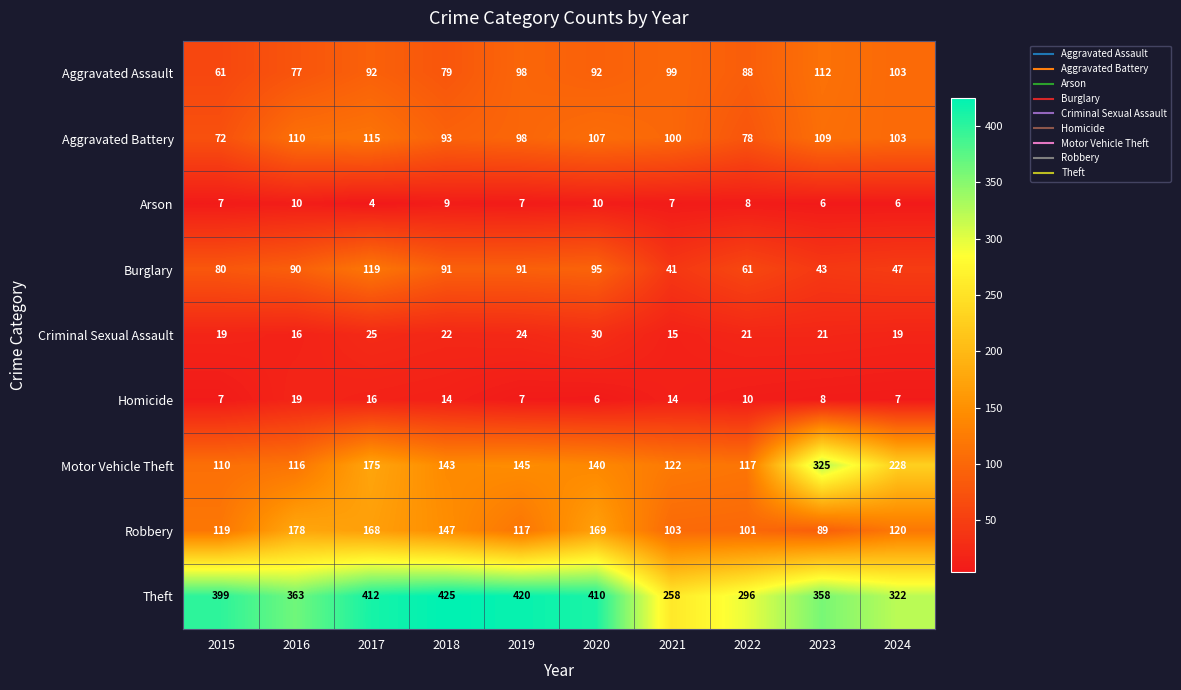

Between 2022 and 2024, which series saw the biggest shift?

Motor Vehicle Theft